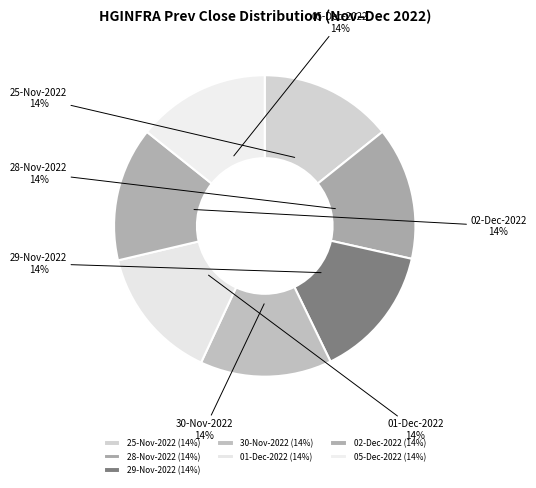

How many segments does this pie chart have?

7